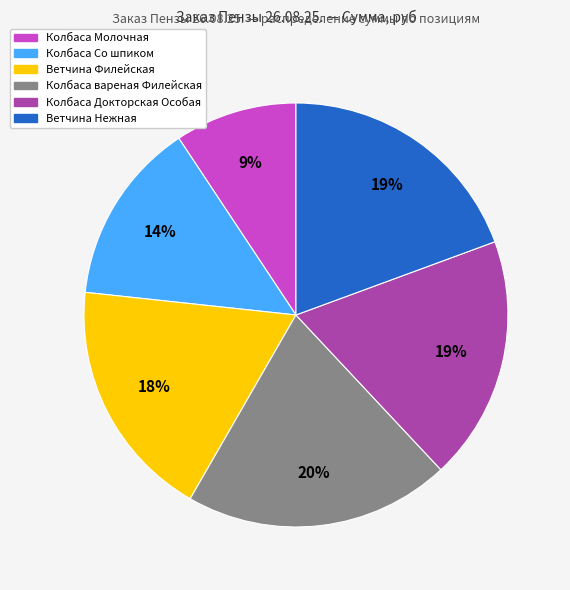

To the nearest percent, what is the difference between the largest and smallest slice percentages?

11%